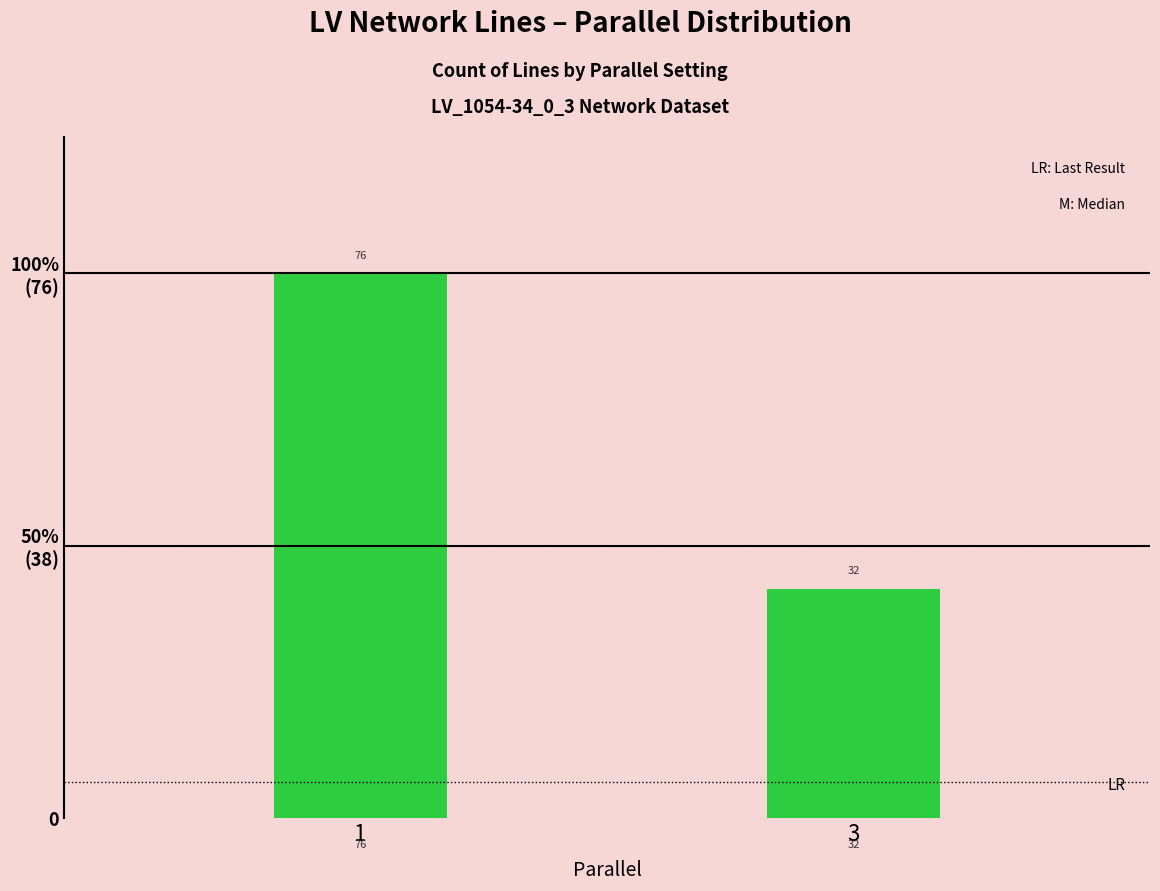

The chart shows a value of 76 at 1. True or false?

True